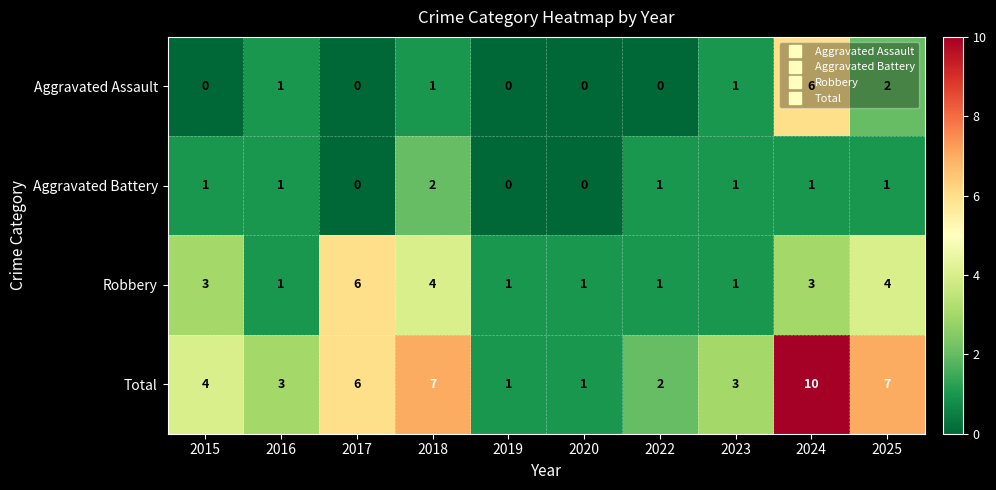

What is the total value across all series at 2017?

12